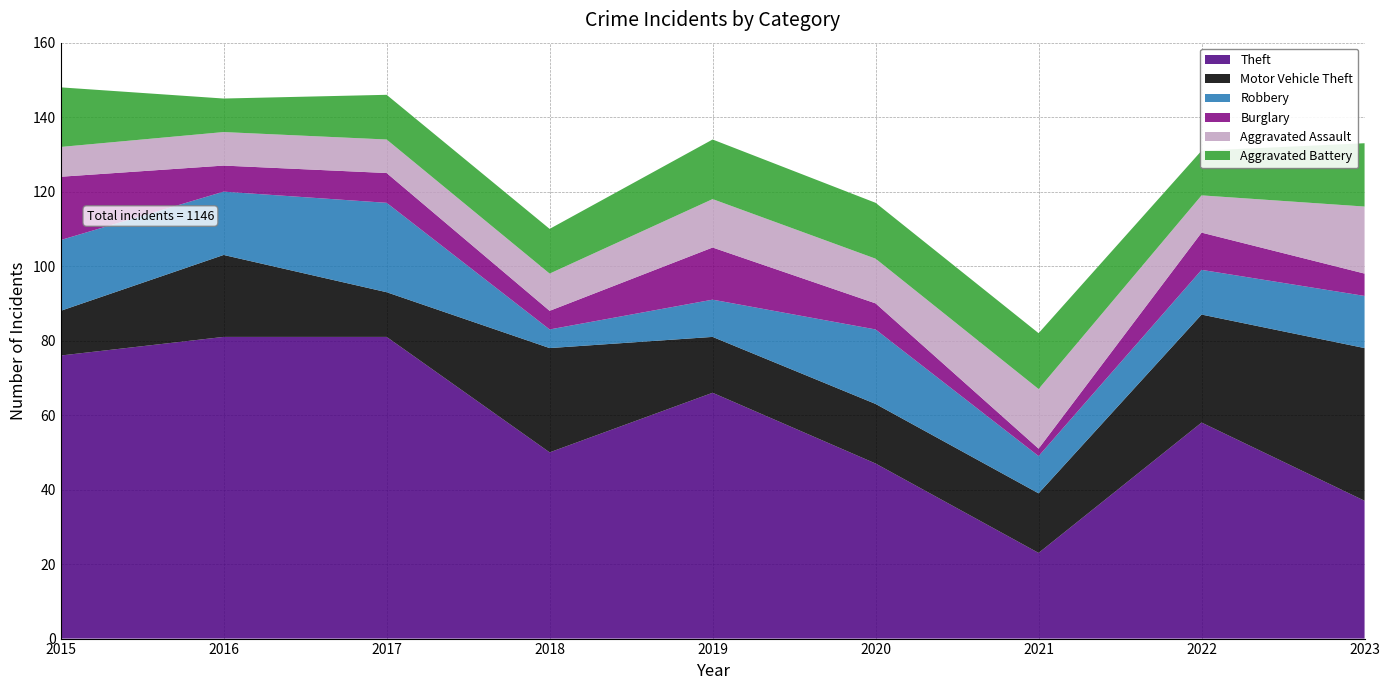

Reading right to left, list all the values displayed in this chart.

Theft: 2023=37	2022=58	2021=23	2020=47	2019=66	2018=50	2017=81	2016=81	2015=76
Motor Vehicle Theft: 2023=41	2022=29	2021=16	2020=16	2019=15	2018=28	2017=12	2016=22	2015=12
Robbery: 2023=14	2022=12	2021=10	2020=20	2019=10	2018=5	2017=24	2016=17	2015=19
Burglary: 2023=6	2022=10	2021=2	2020=7	2019=14	2018=5	2017=8	2016=7	2015=17
Aggravated Assault: 2023=18	2022=10	2021=16	2020=12	2019=13	2018=10	2017=9	2016=9	2015=8
Aggravated Battery: 2023=17	2022=12	2021=15	2020=15	2019=16	2018=12	2017=12	2016=9	2015=16